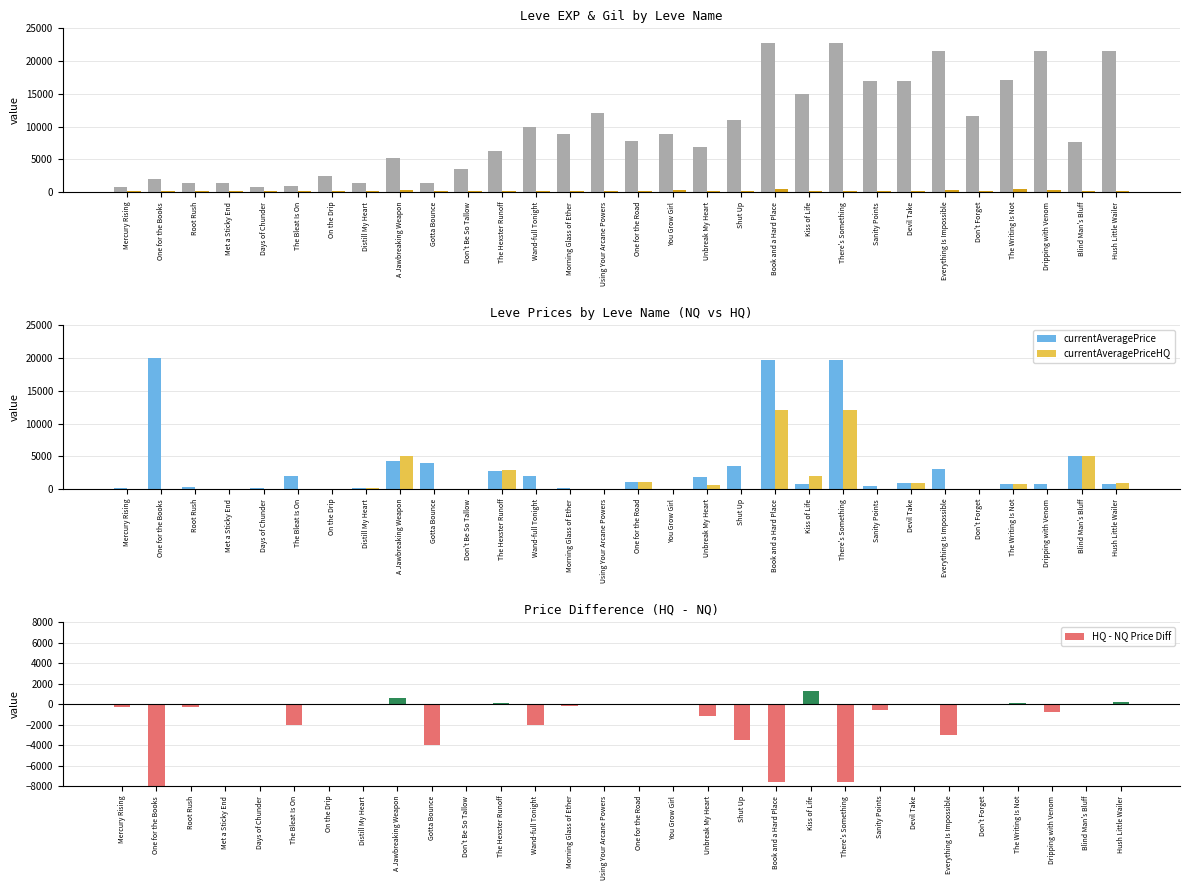

What is the sum of the Leve EXP values at Wand-full Tonight and You Grow Girl?

18920.0